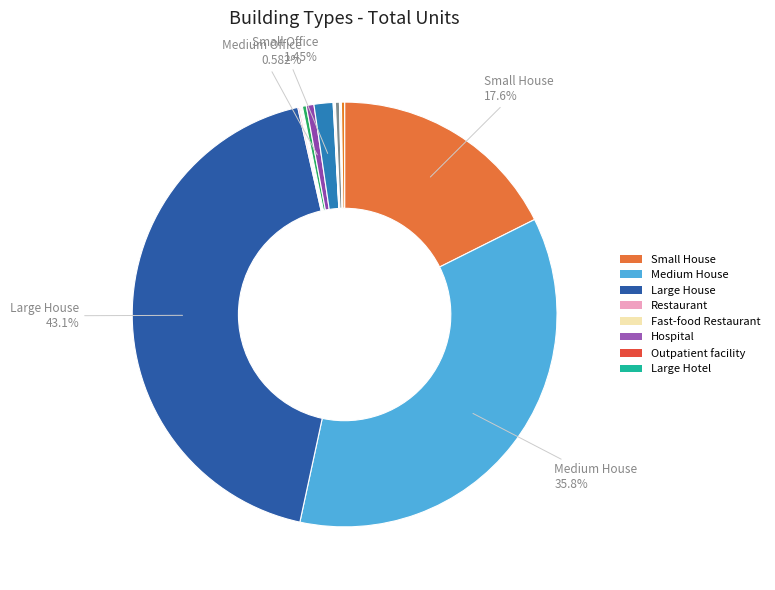

Is there a majority slice in this chart?

No